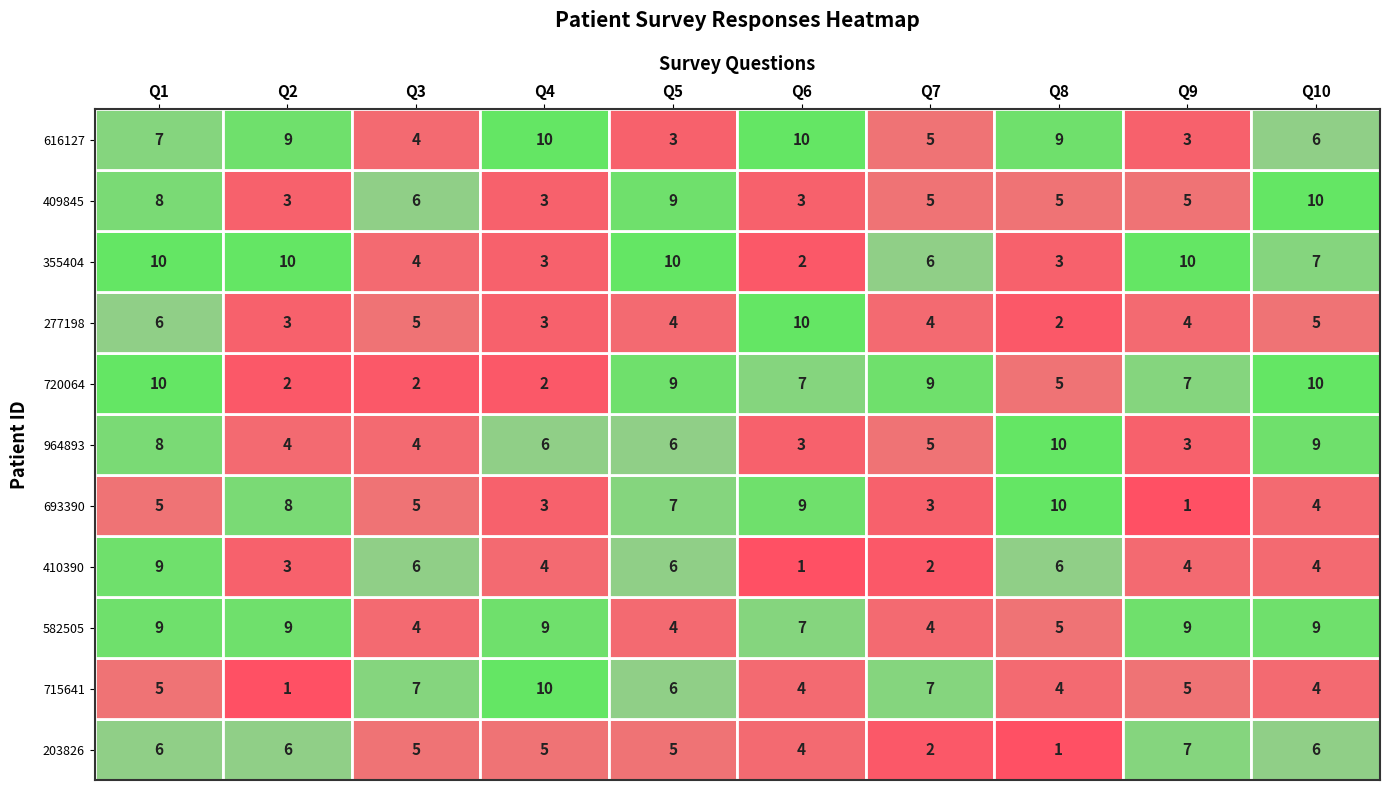

What is the lowest value of the 964893 series?

3